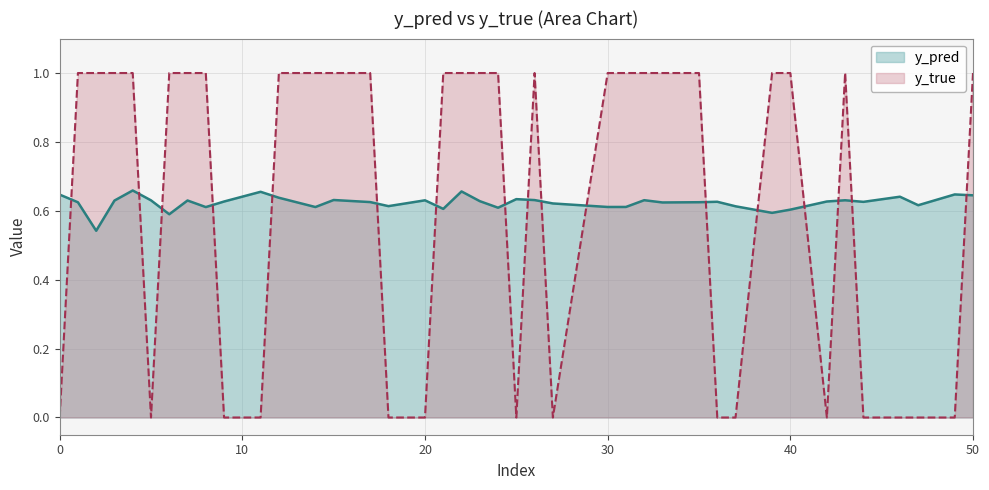

What is the average value of the y_true series?

0.6